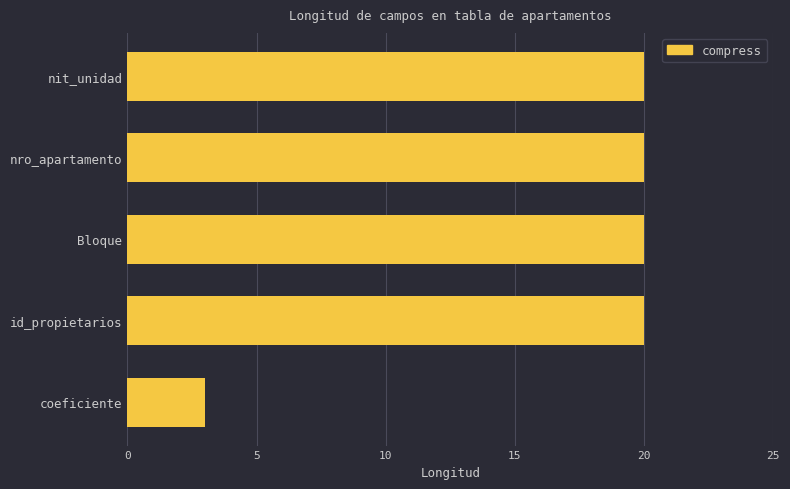

Reading top to bottom, list all the values displayed in this chart.

nit_unidad=20	nro_apartamento=20	Bloque=20	id_propietarios=20	coeficiente=3